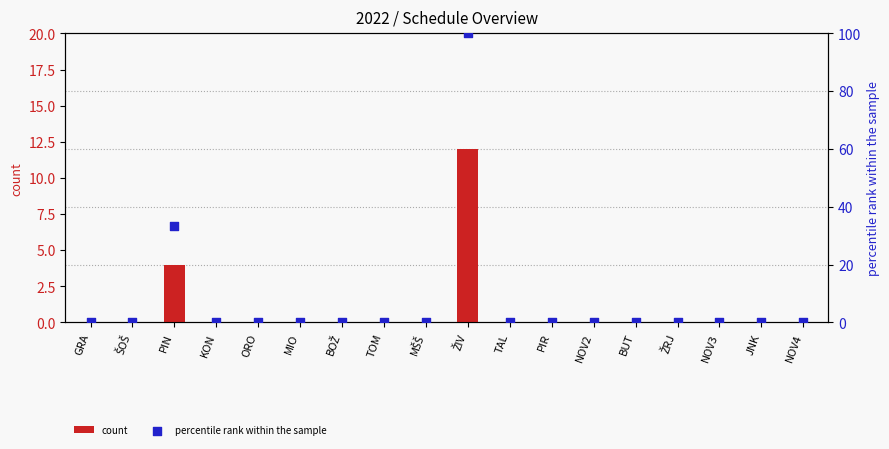

Which series has the largest total across all categories?

percentile rank within the sample